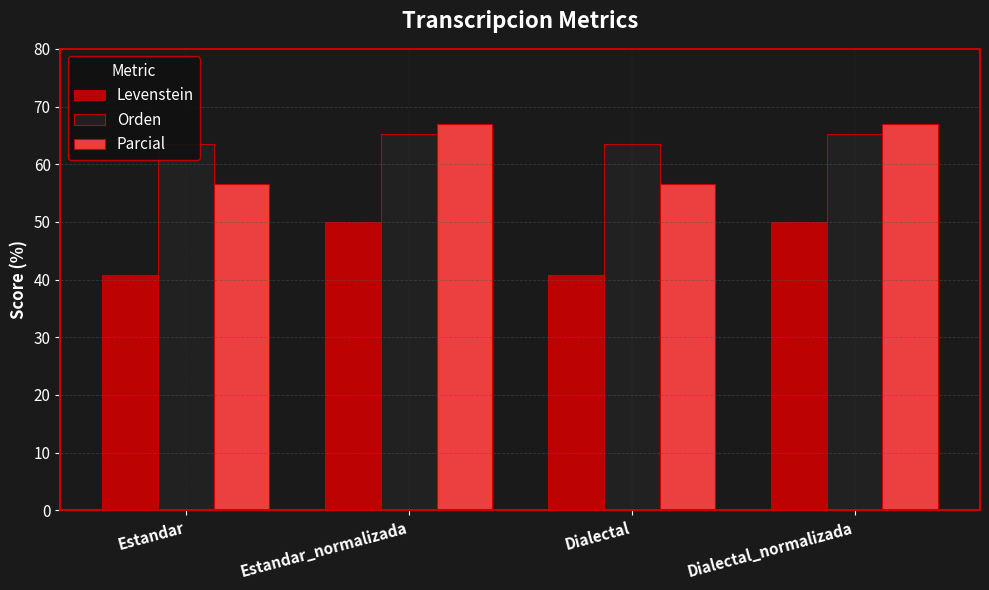

Is it true that Parcial equals 11.9 at Dialectal?

False